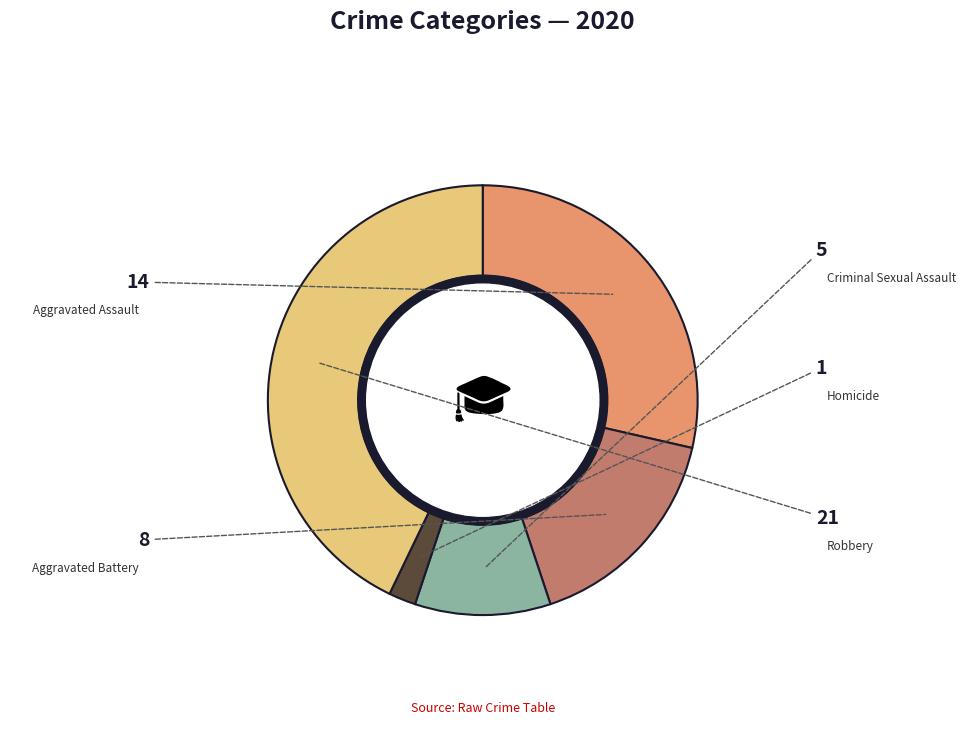

How many slices are in this pie chart?

5